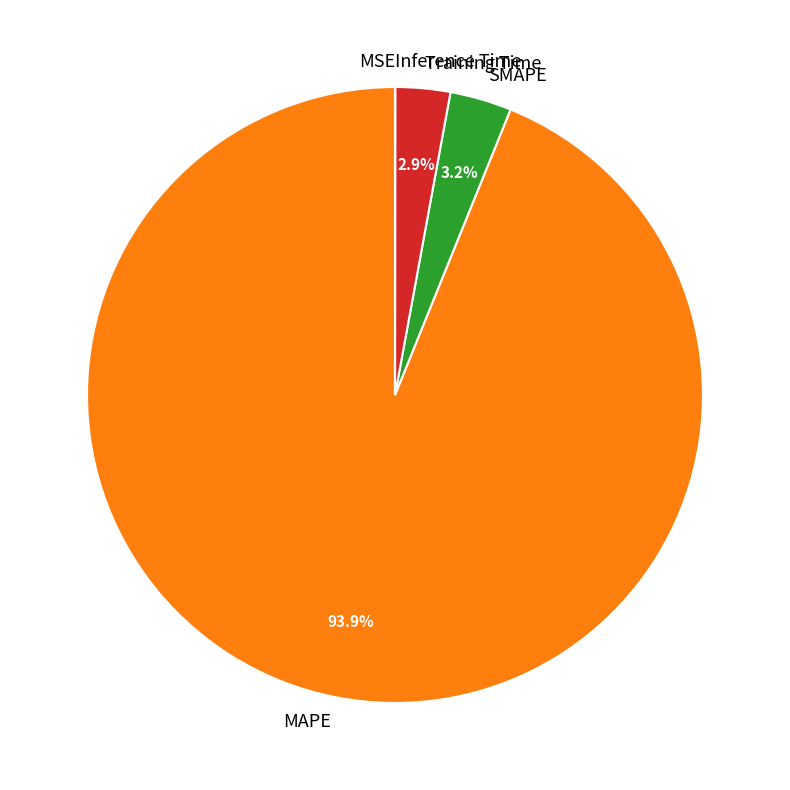

To the nearest percent, what portion does MAPE represent?

94%